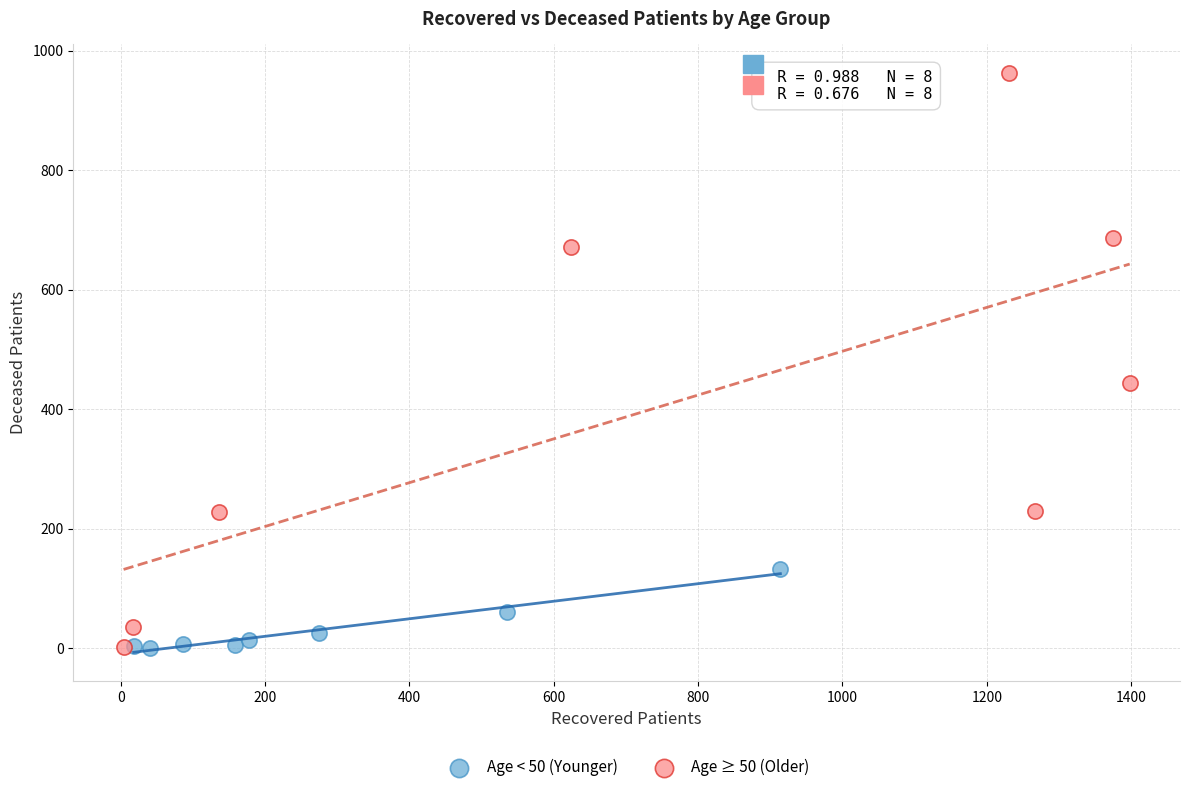

Which series reaches the maximum Y coordinate?

Age ≥ 50 (Older)